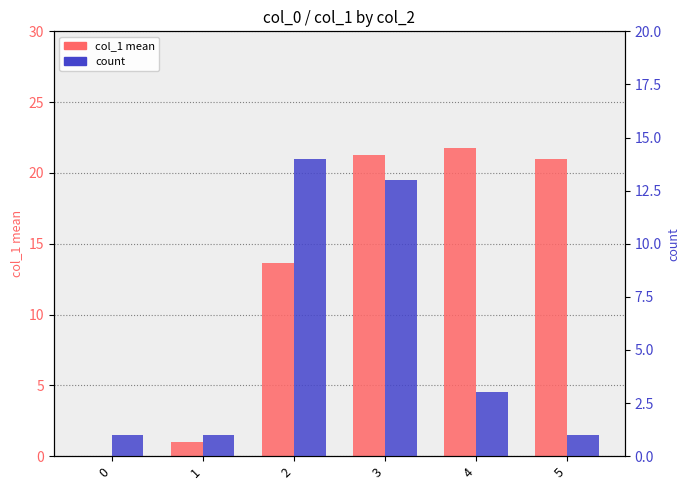

At 5, list the series in order from smallest to largest.

count, col_1 mean